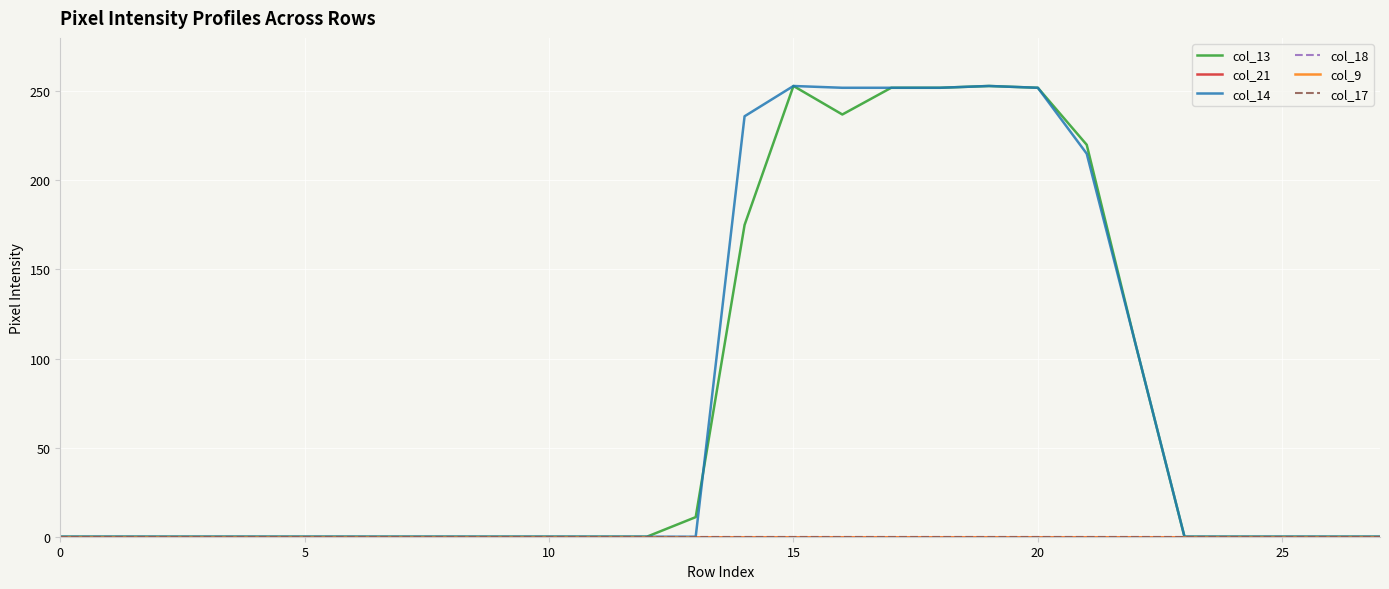

What is the label of the 27th point from the left?

26